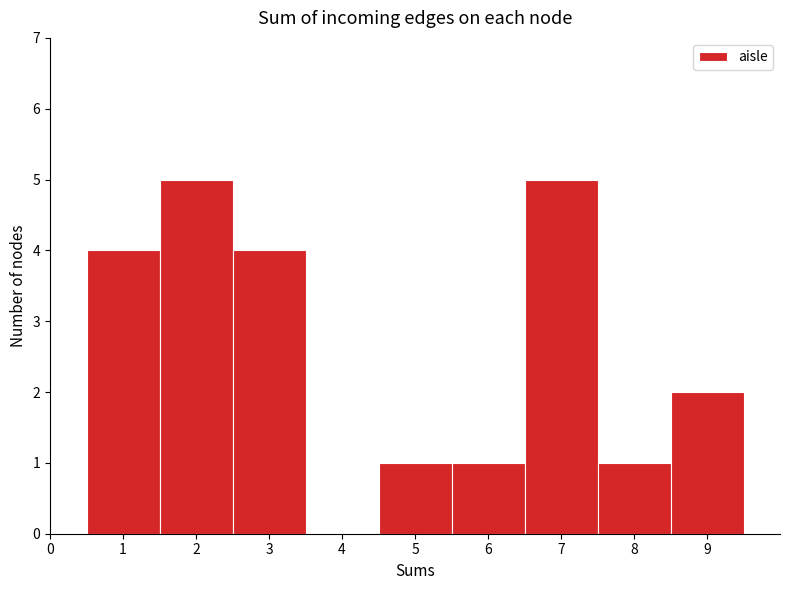

What is the height of the bar covering 2.5 to 3.5 on the x-axis? The values are not printed on the chart, so give them approximately, as read against the axis.

4